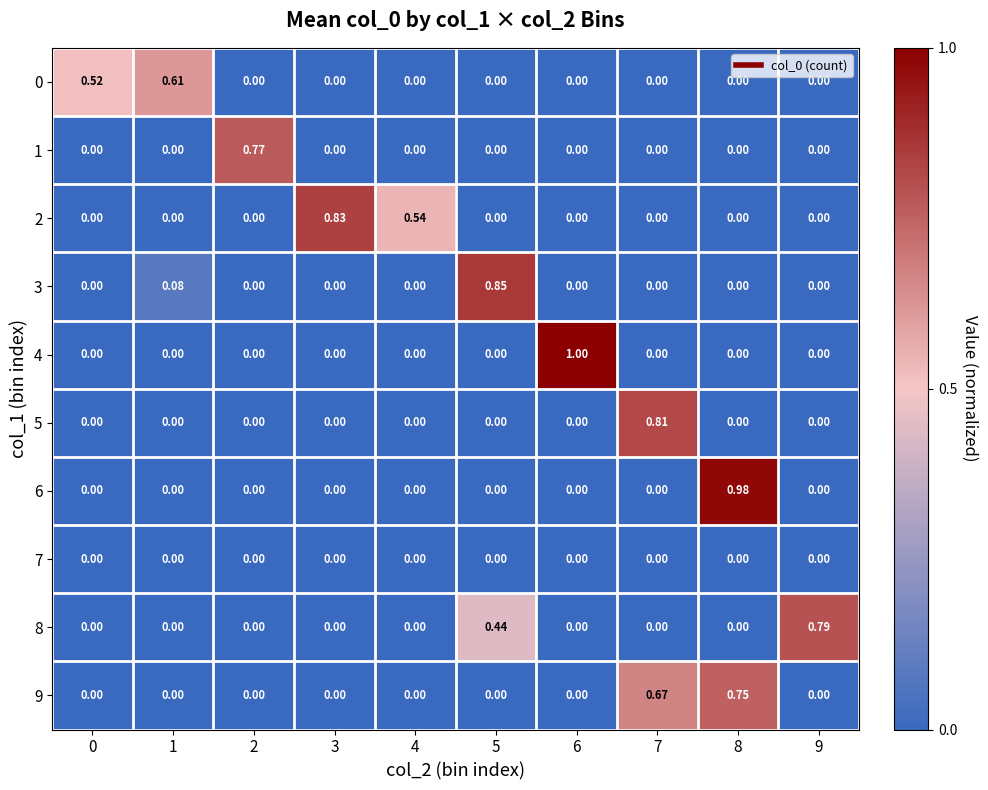

How many positive values does the 2 series have?

2